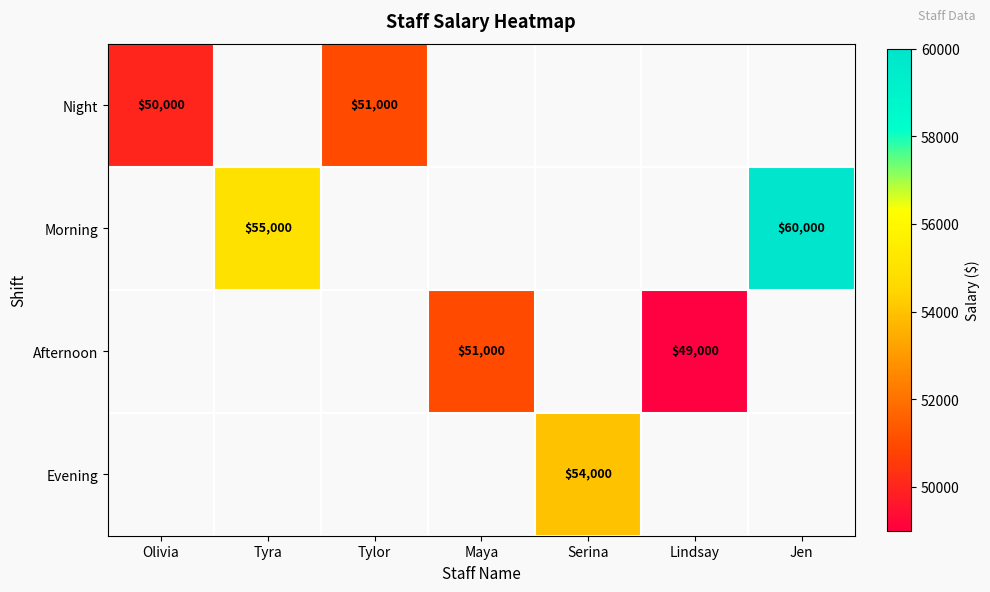

The value of Morning at Tyra is 55000. True or false?

True